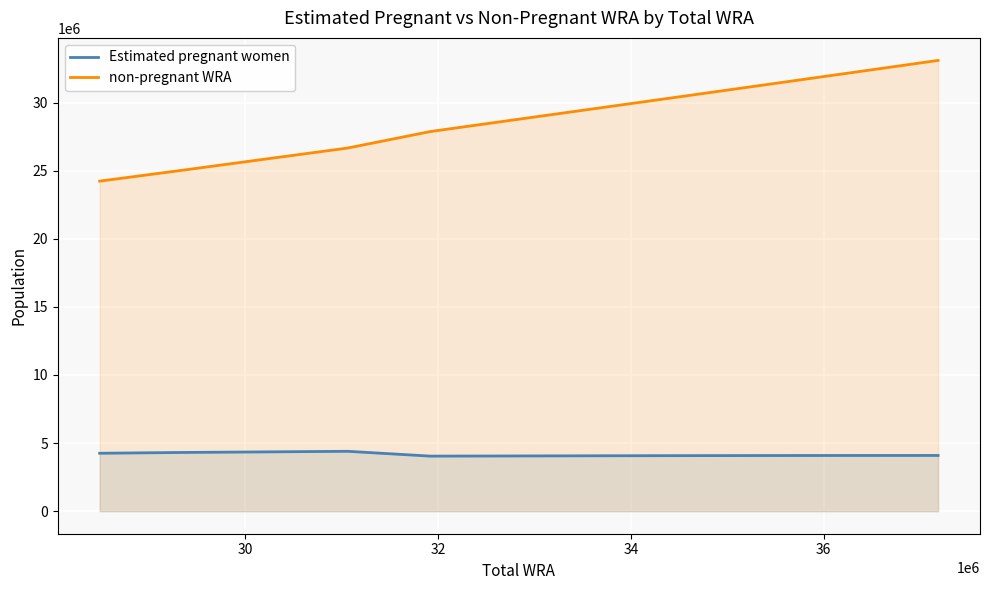

How many values in the Estimated pregnant women series are below 4090564?

5